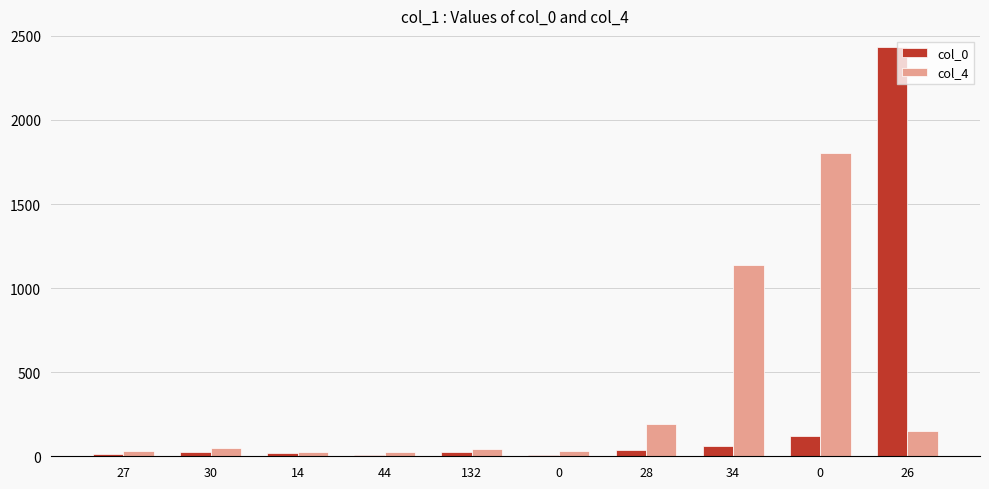

What are all the series names shown in the legend?

col_0, col_4